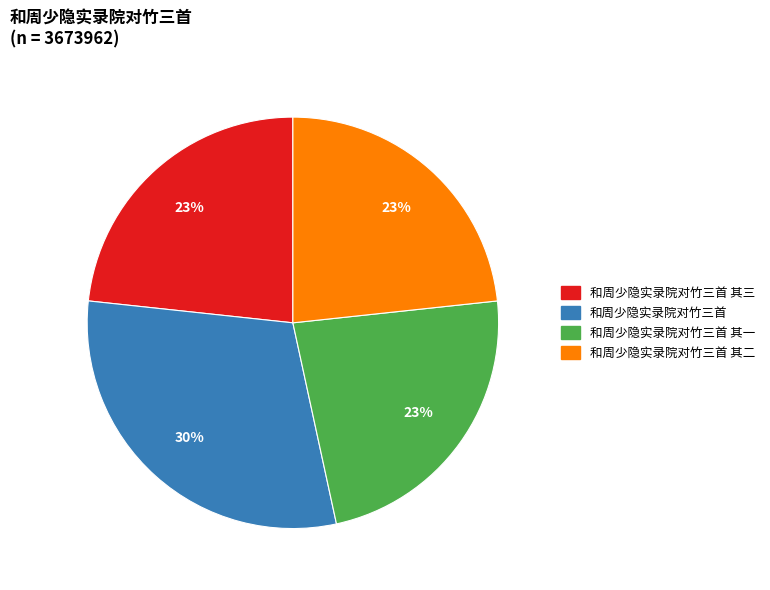

Is there any slice that represents more than half of the pie?

No